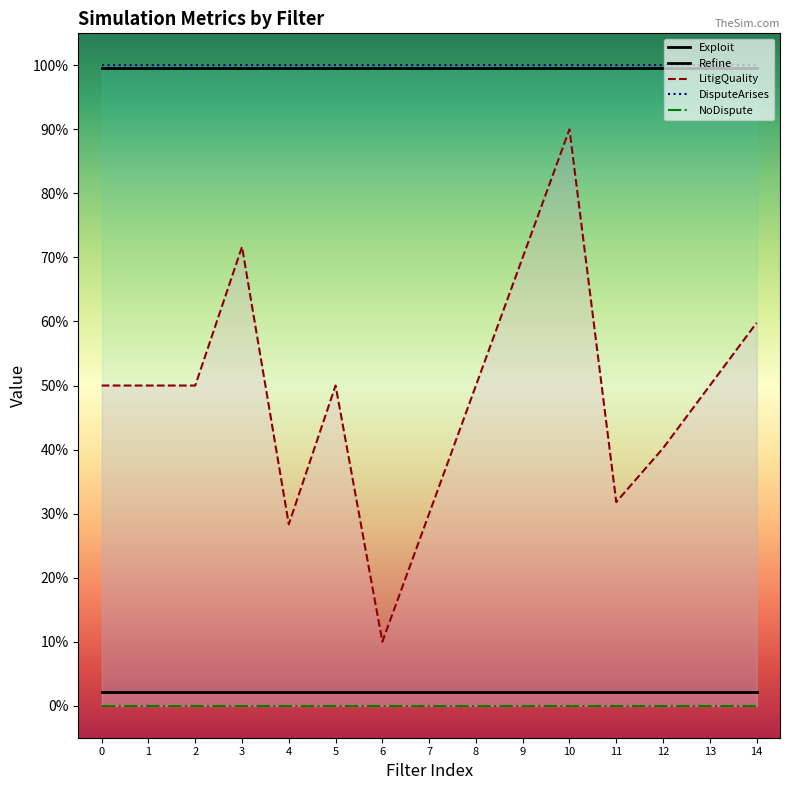

What are all the series names shown in the legend?

Exploit, Refine, LitigQuality, DisputeArises, NoDispute